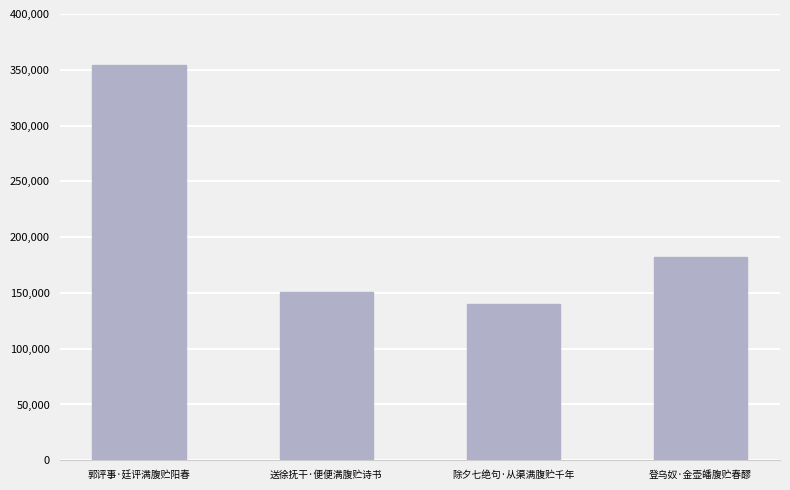

Are the bars horizontal?

No